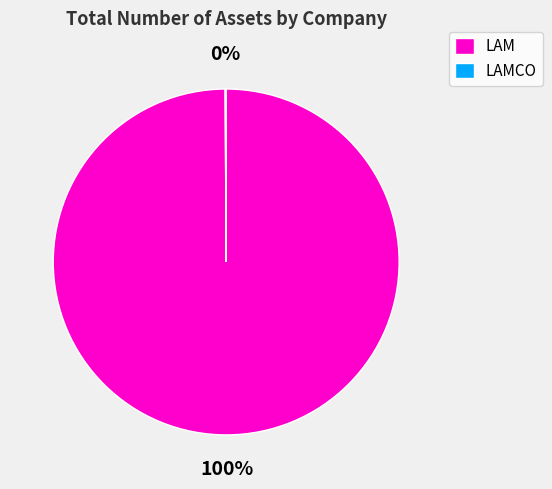

To the nearest percent, what percentage of the pie is LAM?

100%